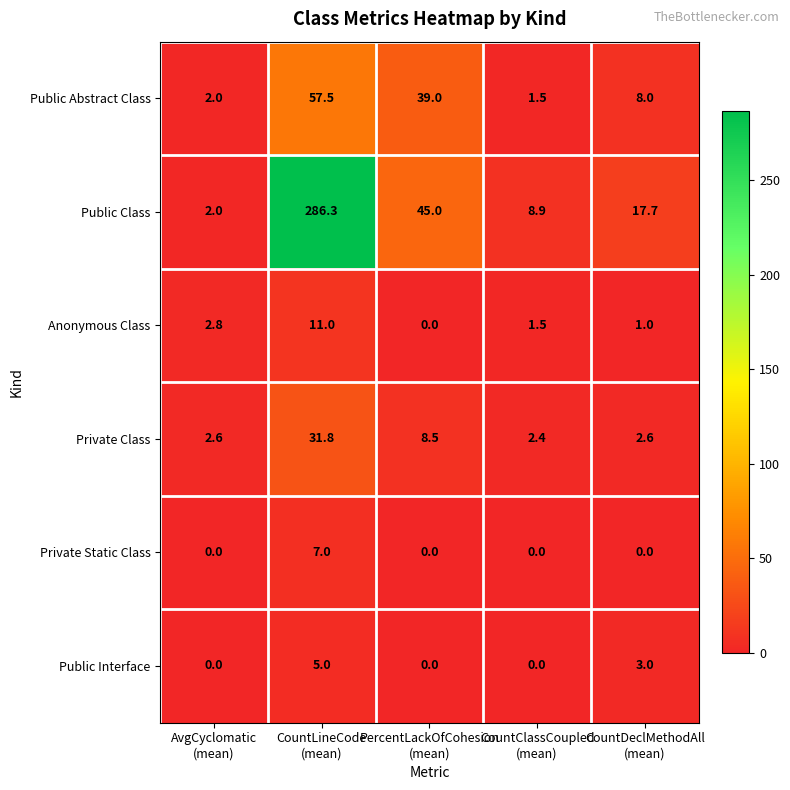

What is the difference between the maximum and minimum values in the Private Static Class series?

7.0